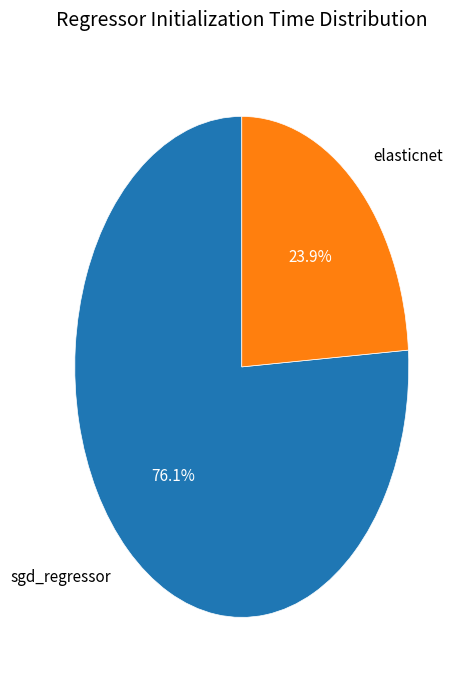

What is the largest slice in the pie chart?

sgd_regressor